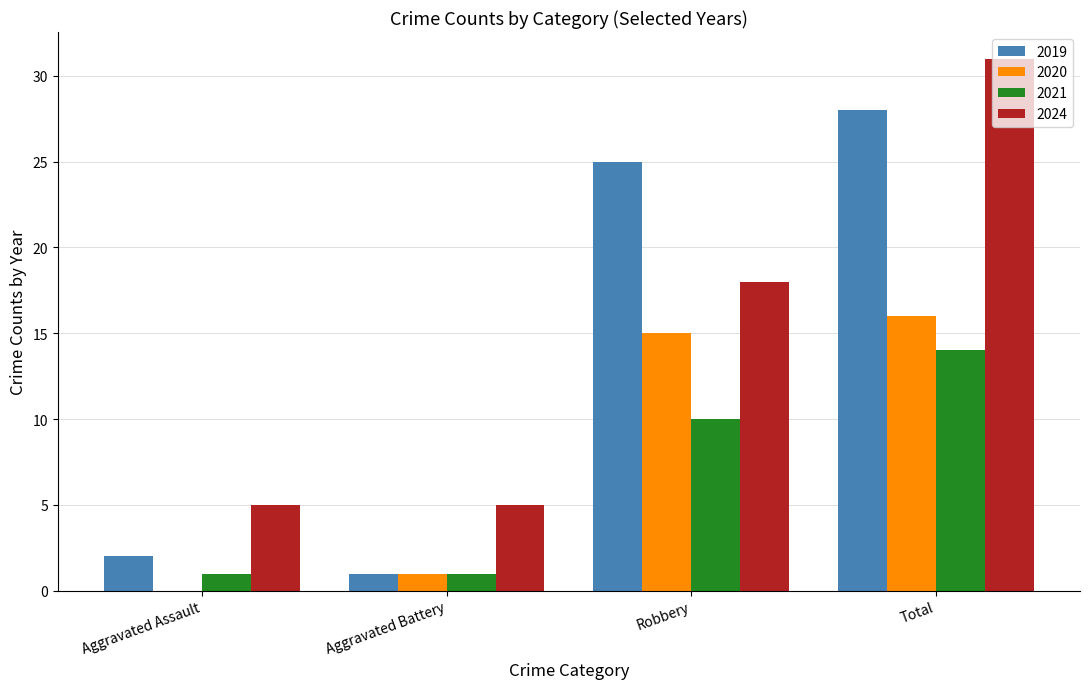

What is the sum of the 2024 values at Total and Aggravated Assault?

36